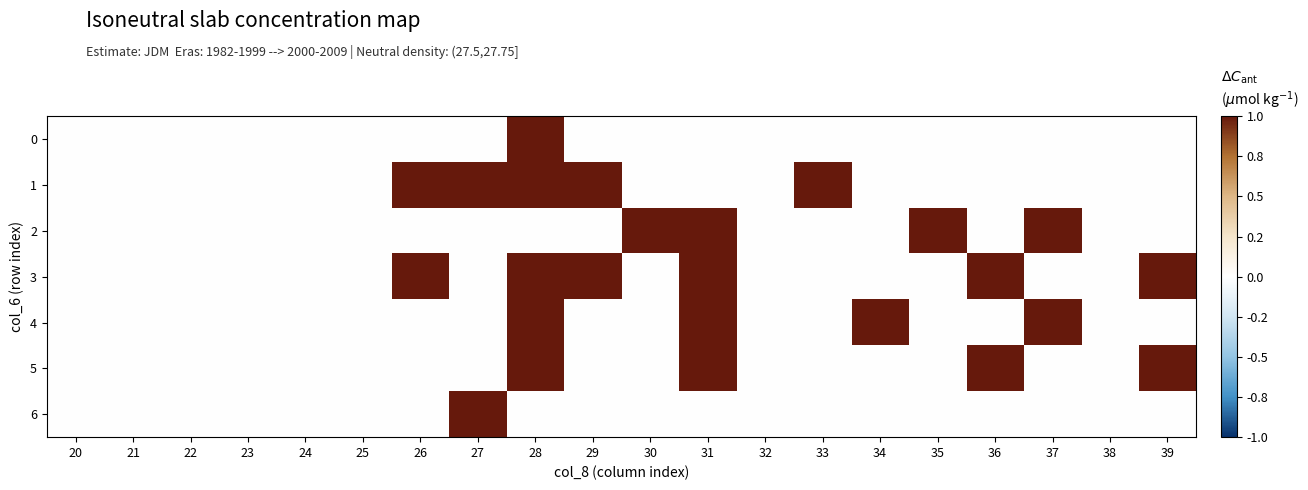

Between 27 and 22, which is larger?

27